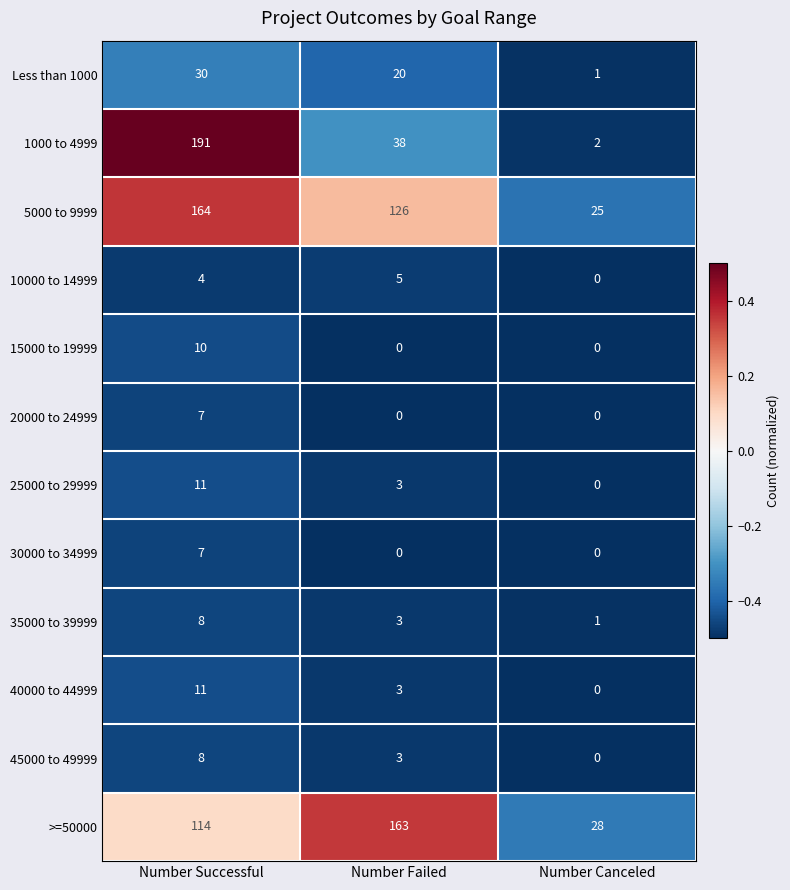

At how many categories does at least one series exceed 0?

3